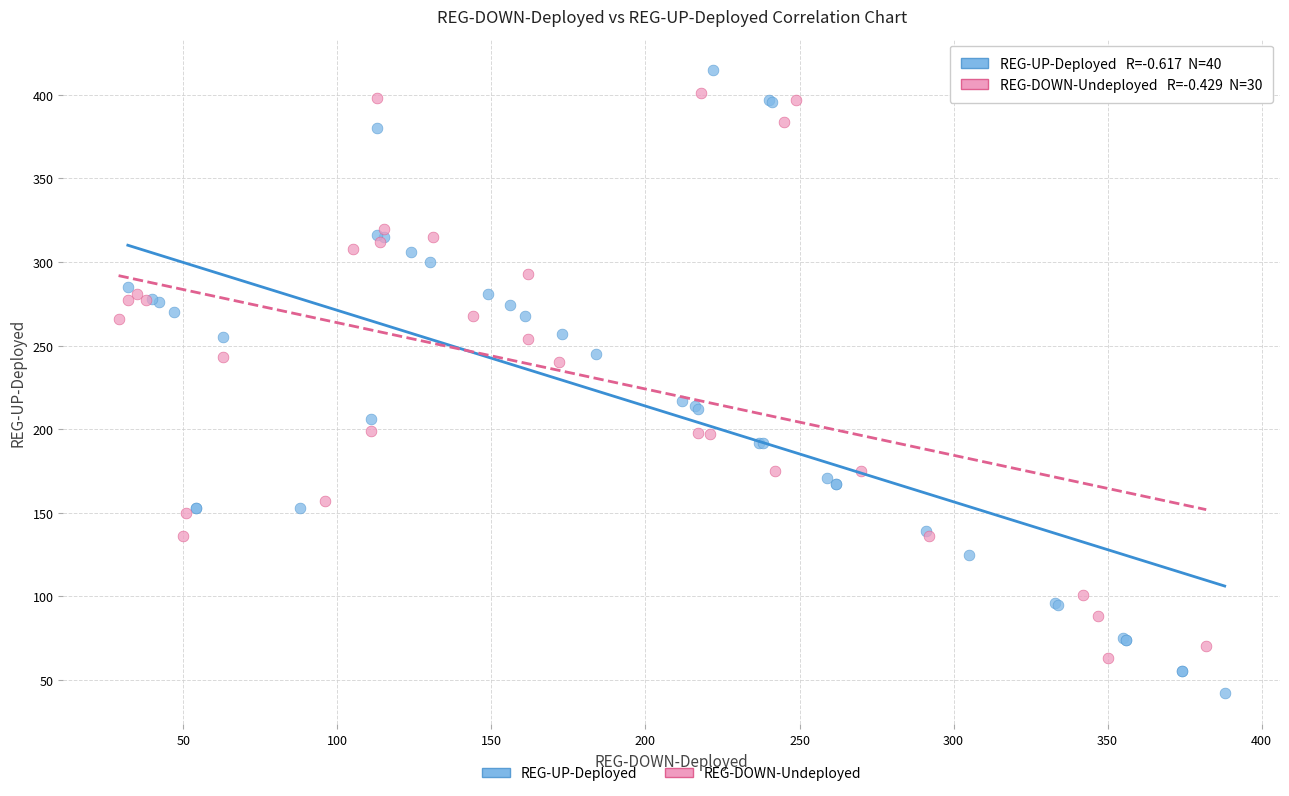

Which series reaches the maximum Y coordinate?

REG-UP-Deployed